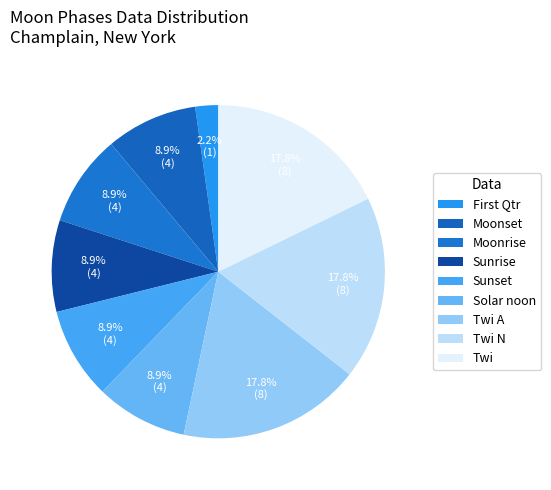

How many slices are in this pie chart?

9